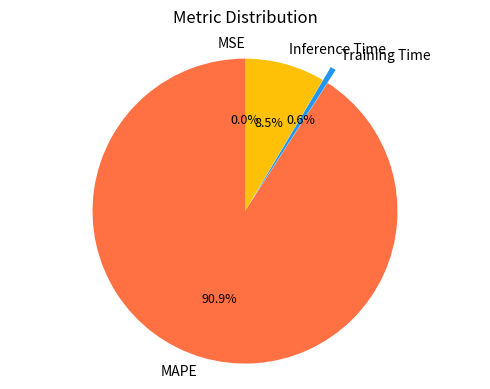

Does any single category account for the majority?

Yes